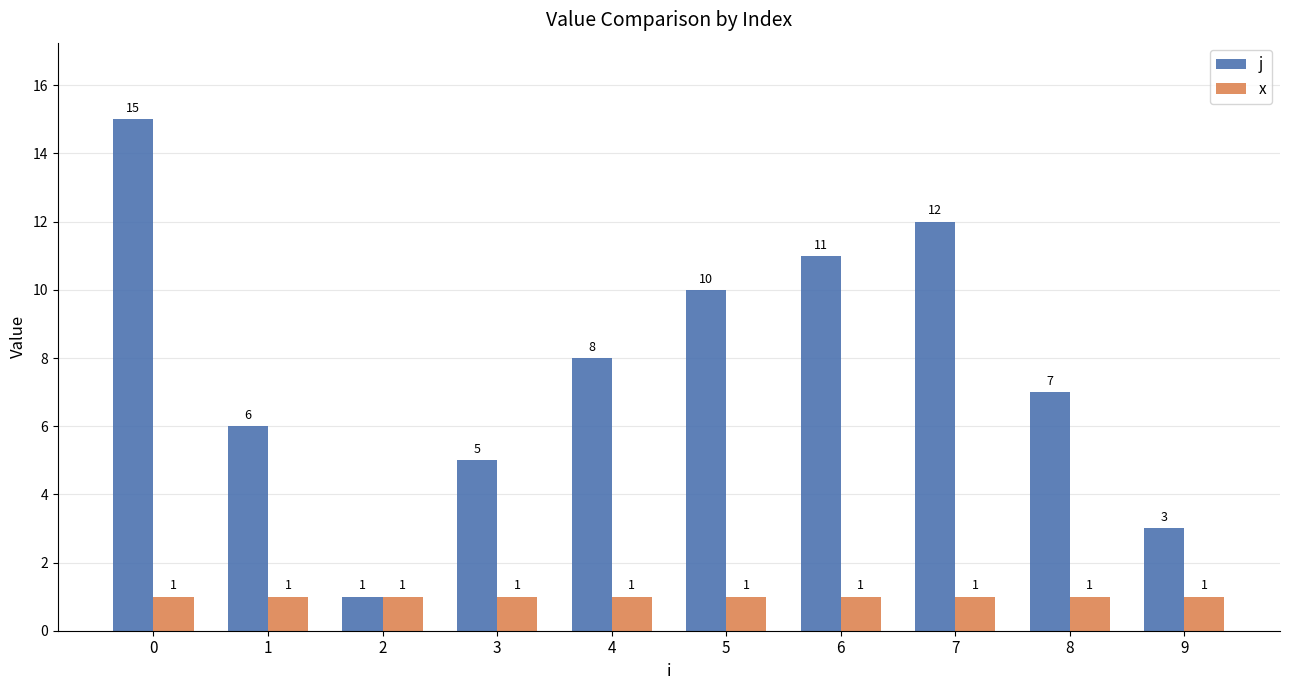

What is the difference between the highest and lowest values at 6?

10